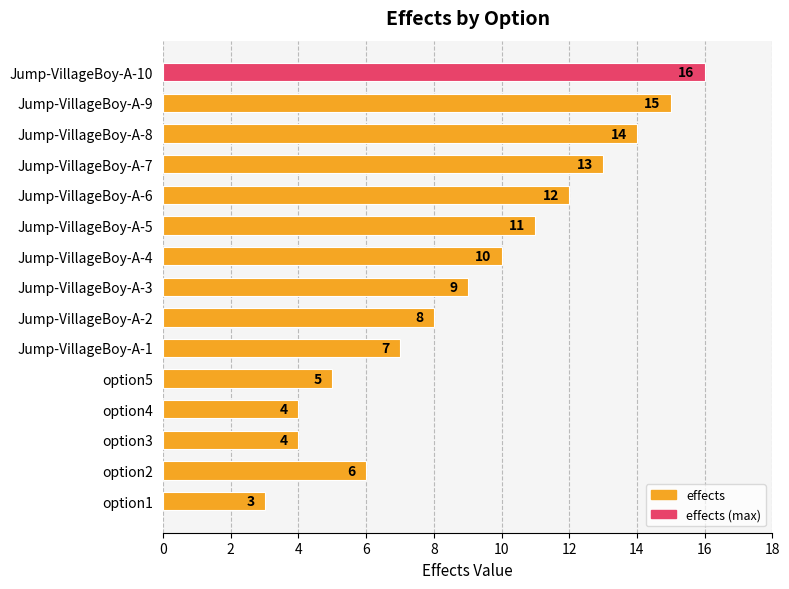

Between Jump-VillageBoy-A-1 and Jump-VillageBoy-A-2, which is larger?

Jump-VillageBoy-A-2